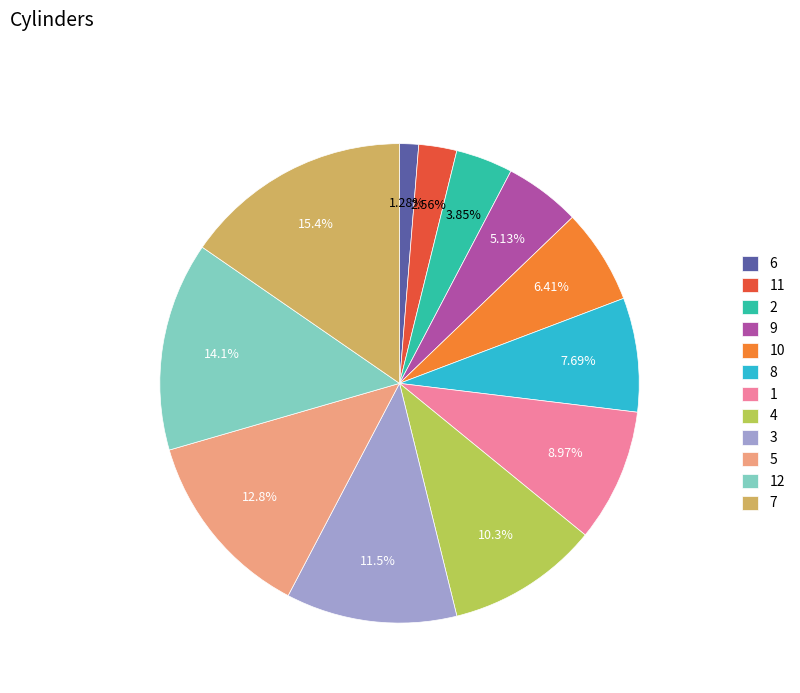

What is the ratio of the value at 2 to the value at 5?

0.3